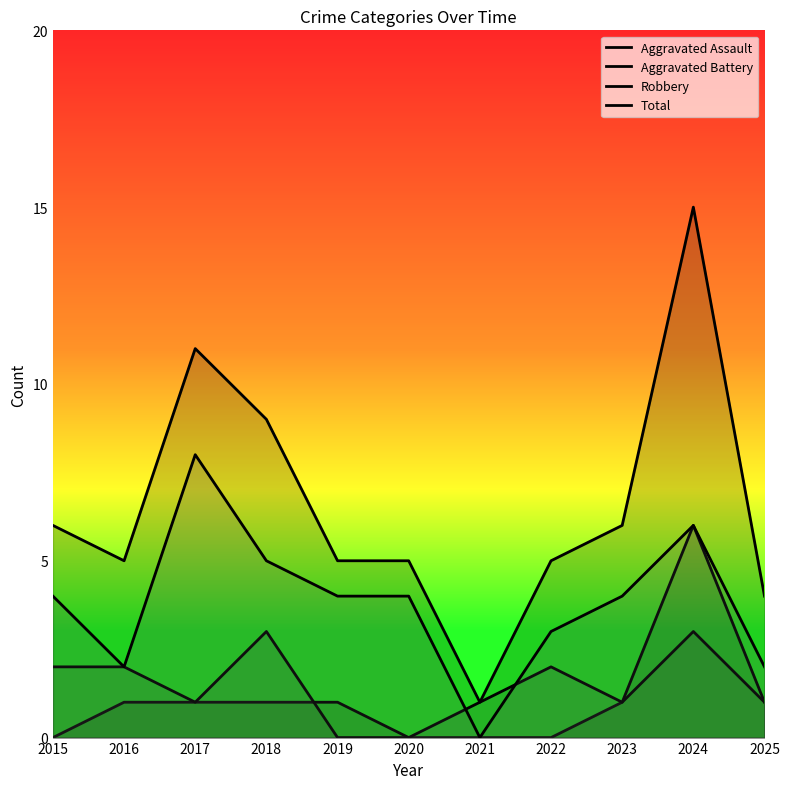

What value does the Robbery series have at 2018?

5